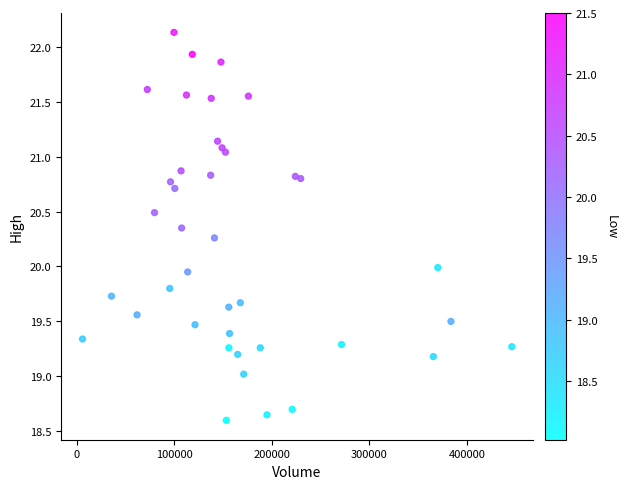

What is the range of Y values (max minus min)?

3.5